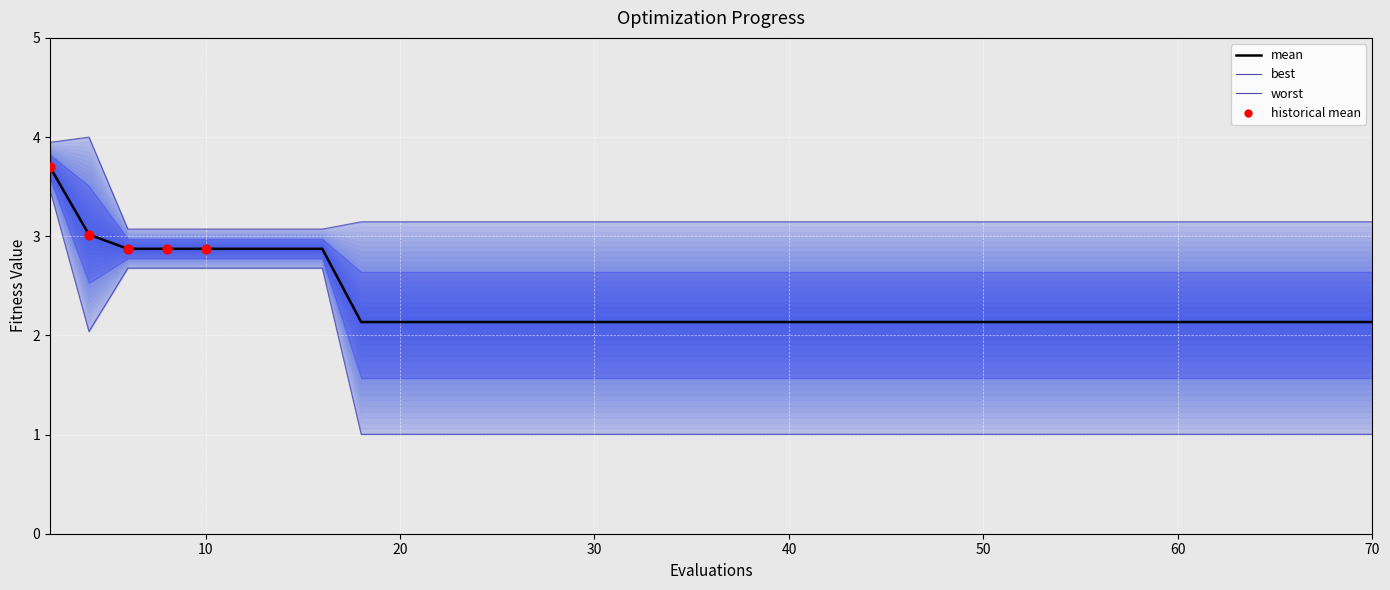

Which series has the largest total across all categories?

worst